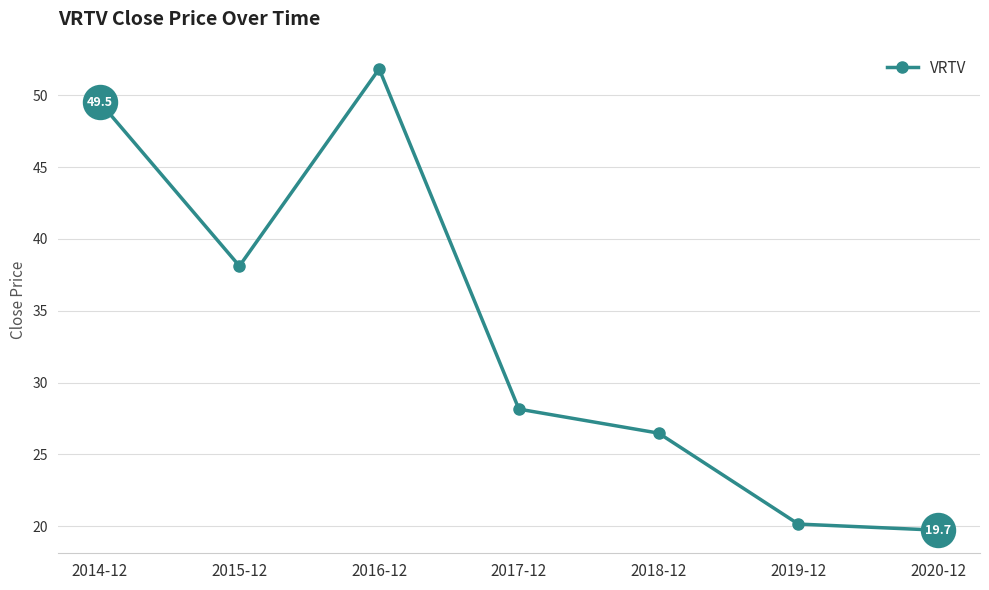

Which has a higher value, 2017-12 or 2015-12?

2015-12